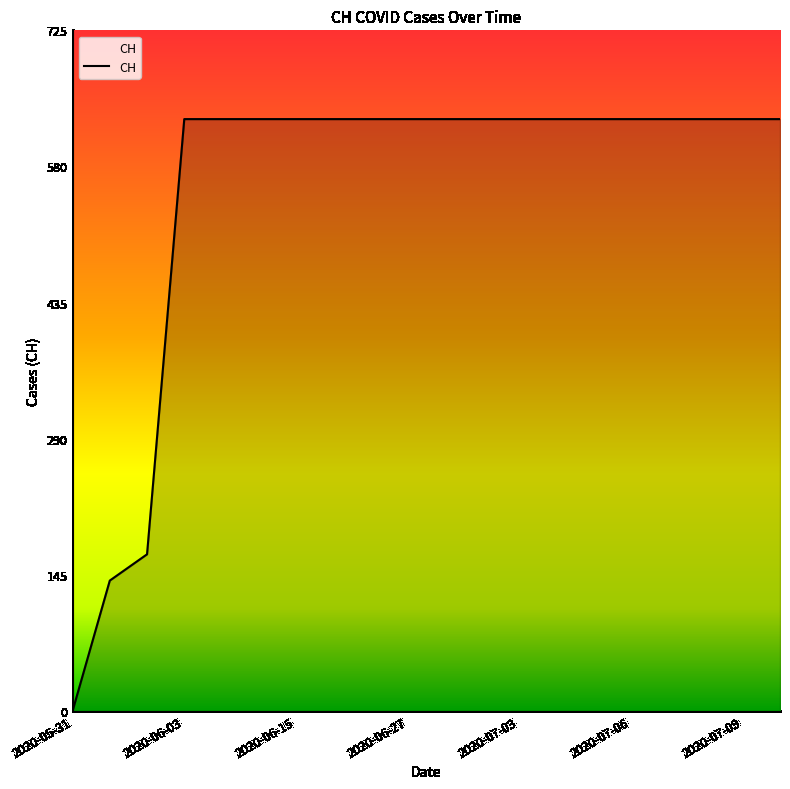

What is the maximum value shown in the chart?

631